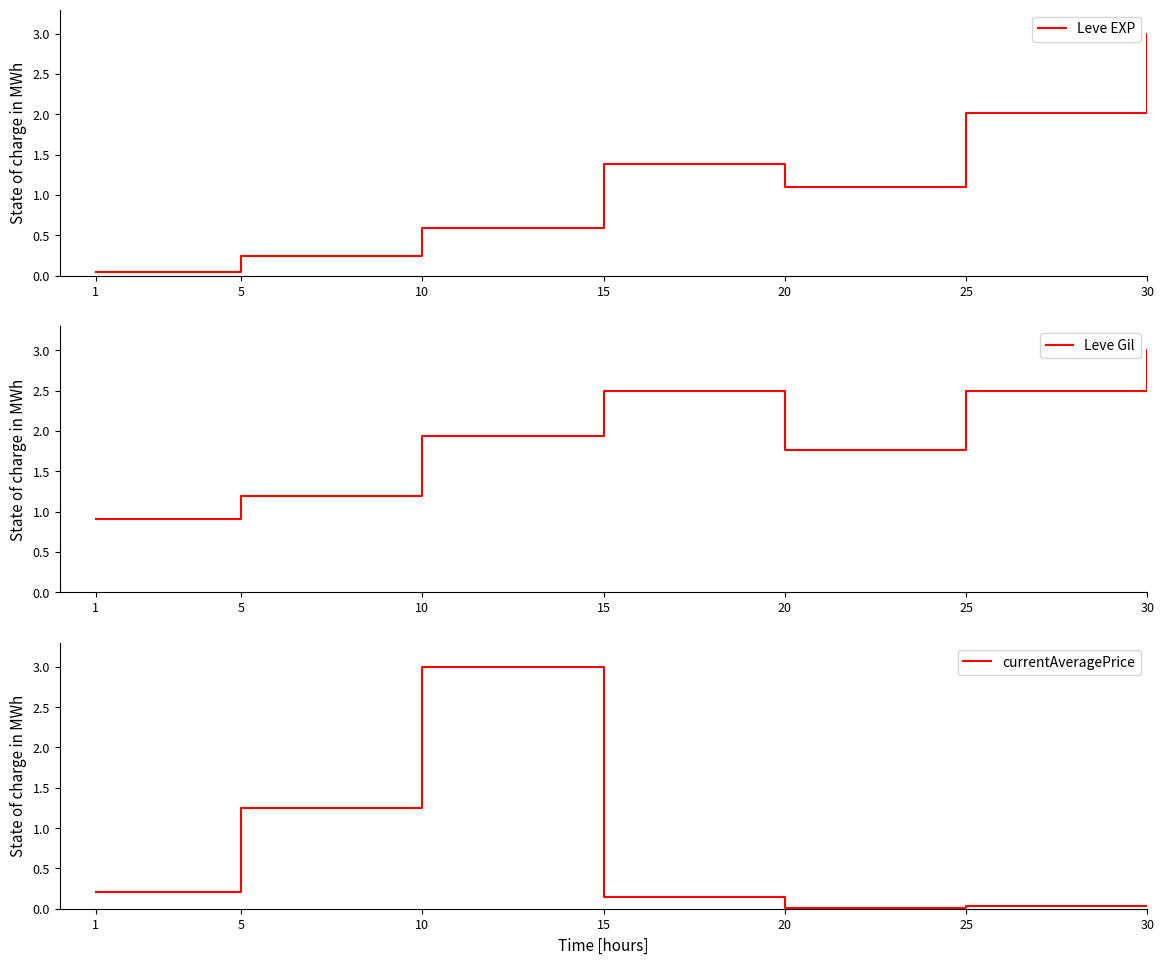

At which category is the sum across all series the highest?

30